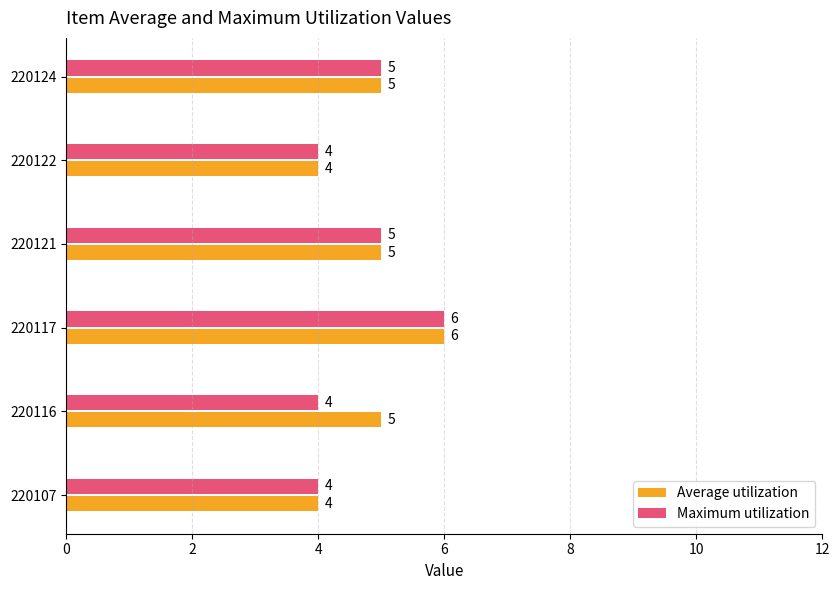

List the series in order of their overall mean, lowest first.

Maximum utilization, Average utilization